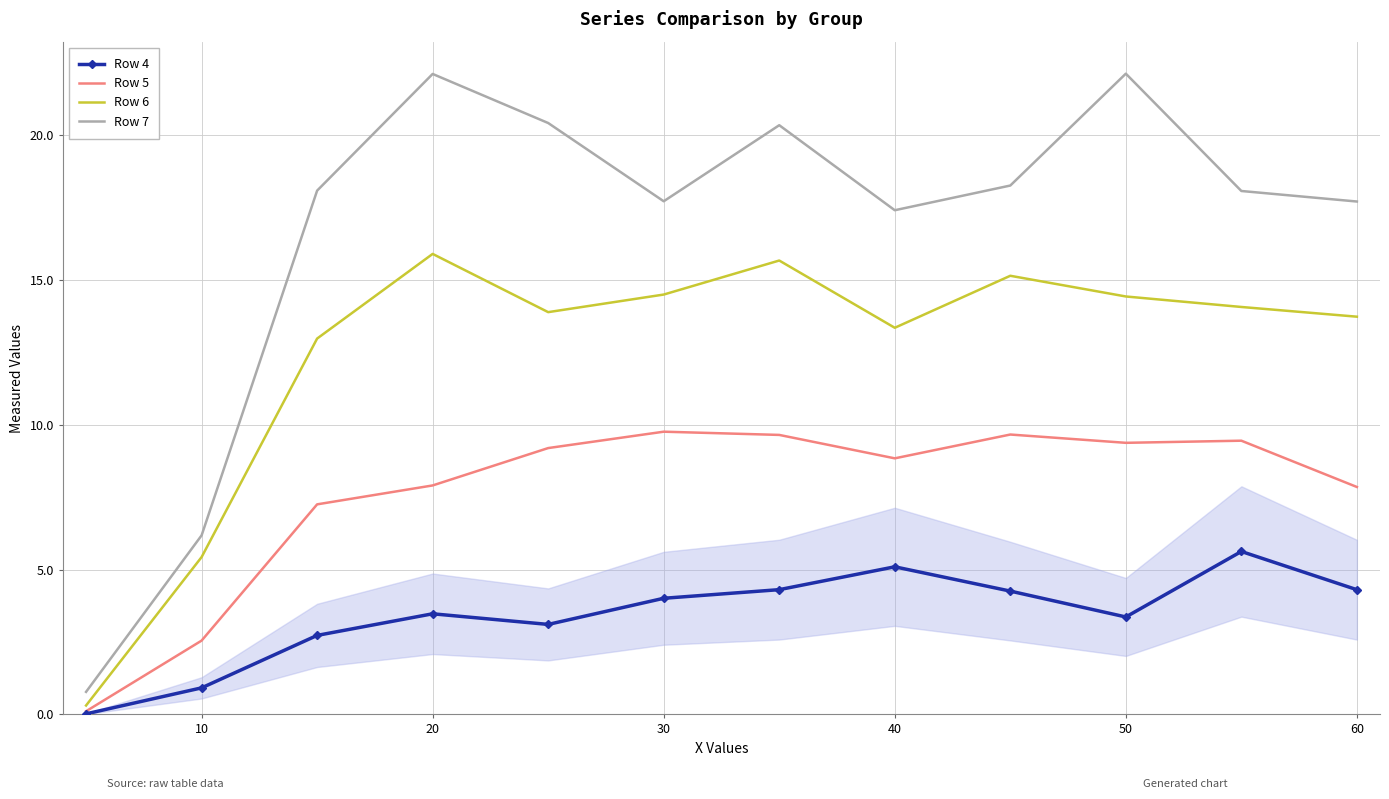

Which series has the widest spread of values?

Row 7